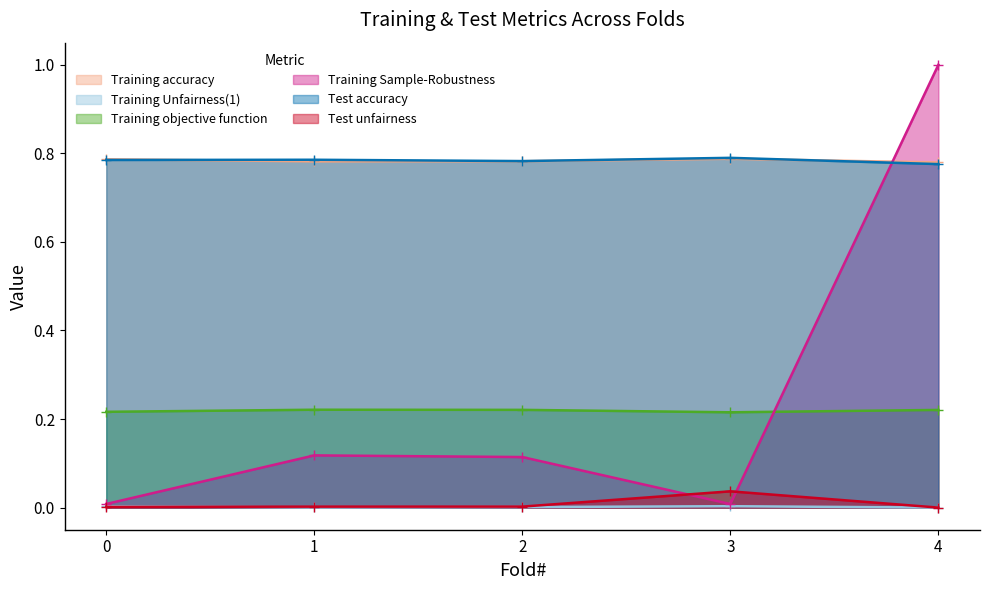

The value of Training Sample-Robustness at 1 is 0.1. True or false?

True